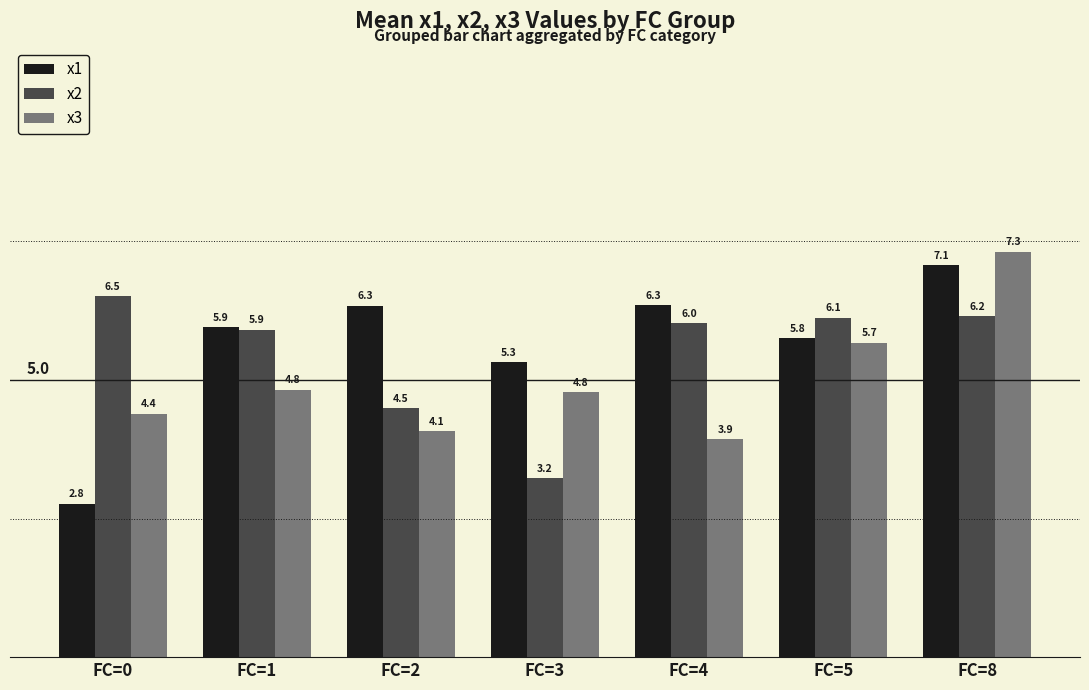

How many bars are there in total?

21